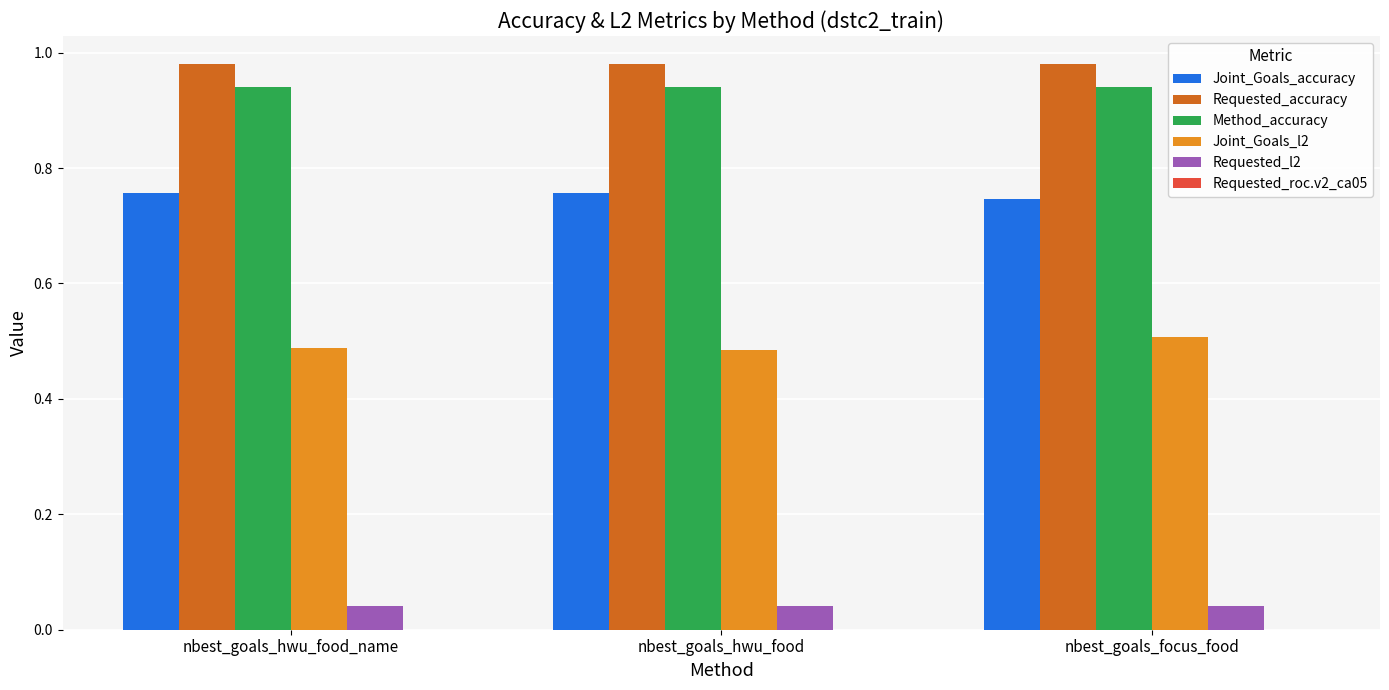

The value of Joint_Goals_l2 at nbest_goals_hwu_food_name is 0.8. True or false?

False